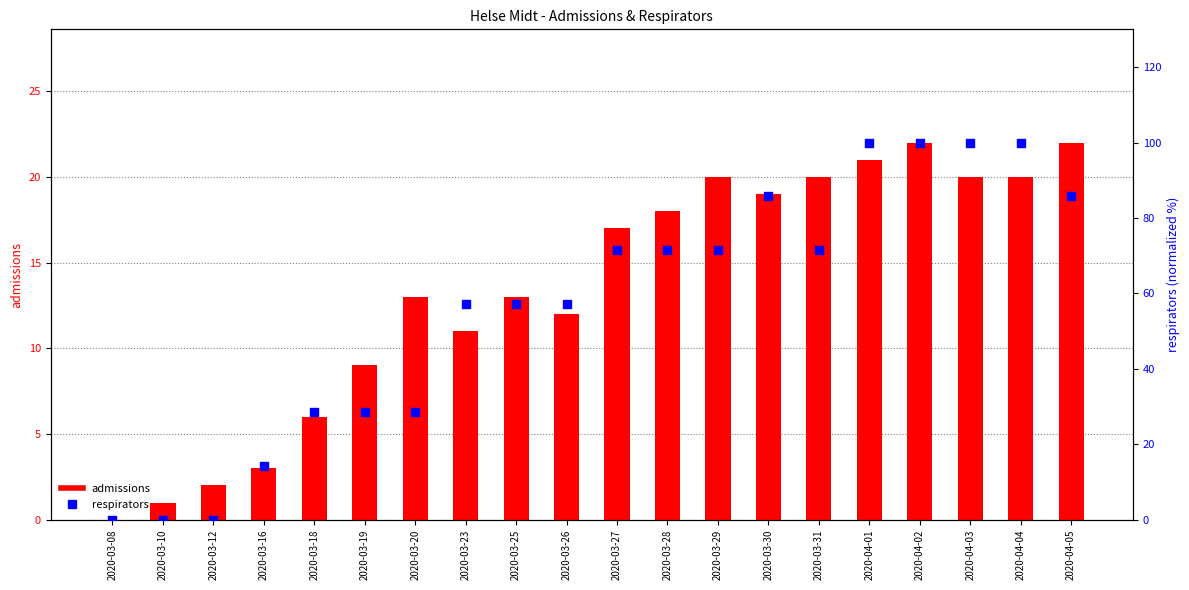

What are all the series names shown in the legend?

admissions, respirators